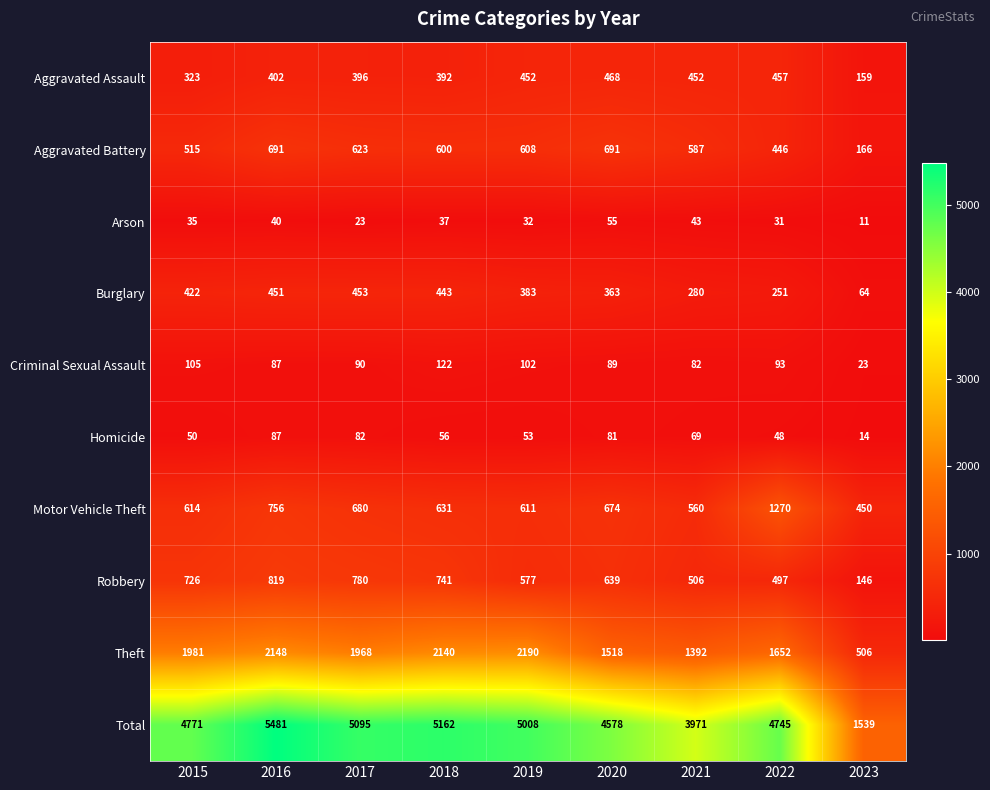

What is the maximum value shown in the chart?

5481